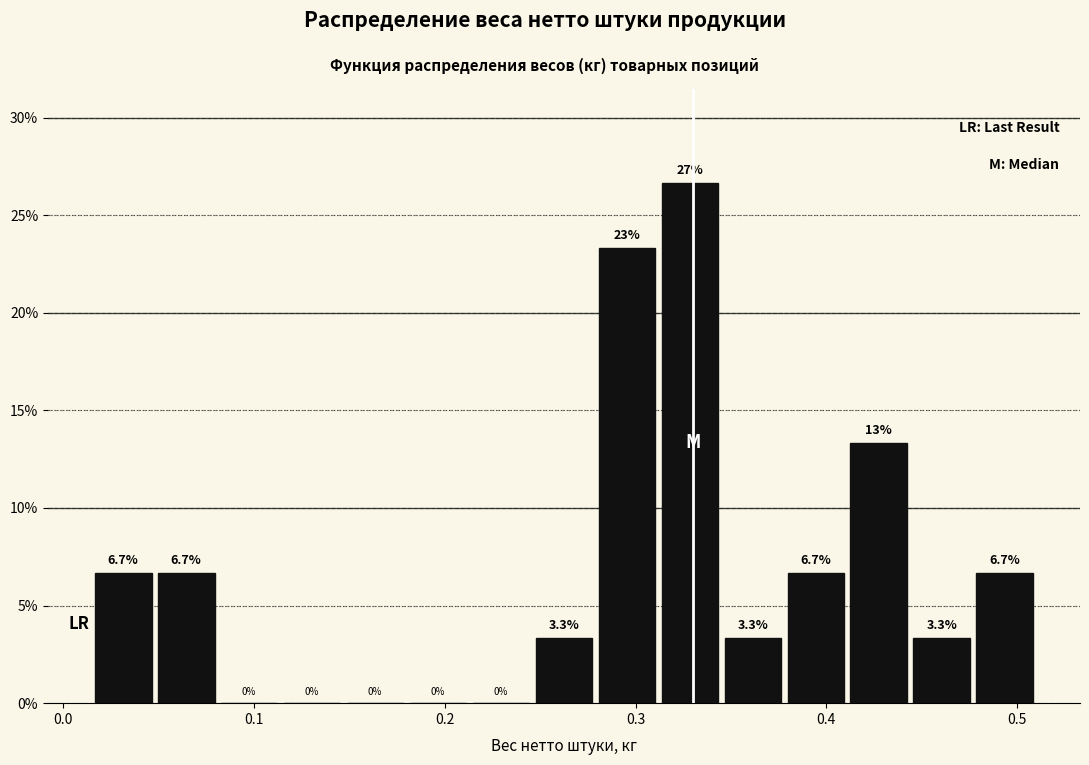

Read against the x-axis, roughly where is the centre of the tallest bar?

0.33